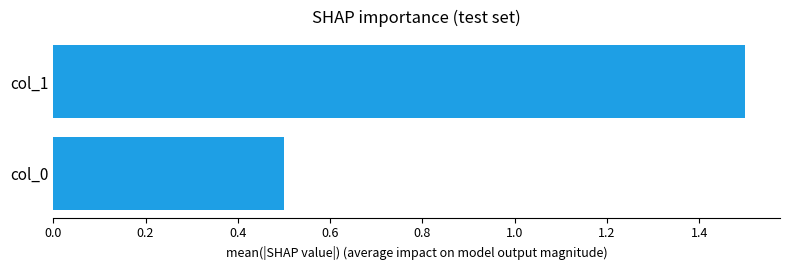

The value at col_1 is 1.5. True or false?

True